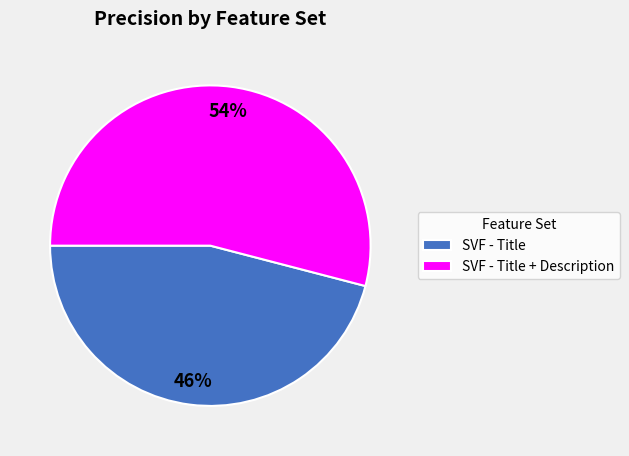

Rank the categories by value from lowest to highest.

SVF - Title, SVF - Title + Description